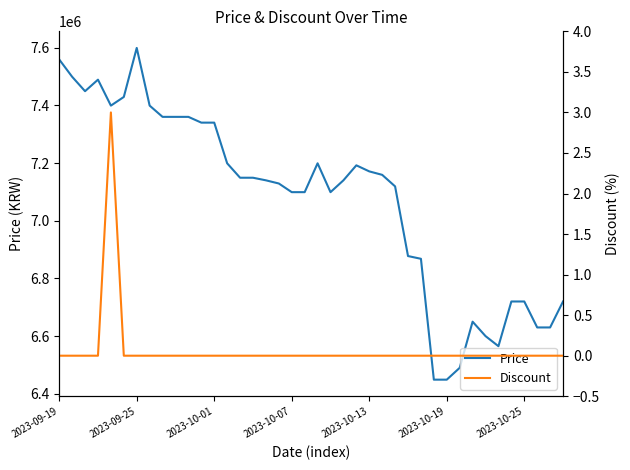

True or false: Price and Discount cross at least once.

False